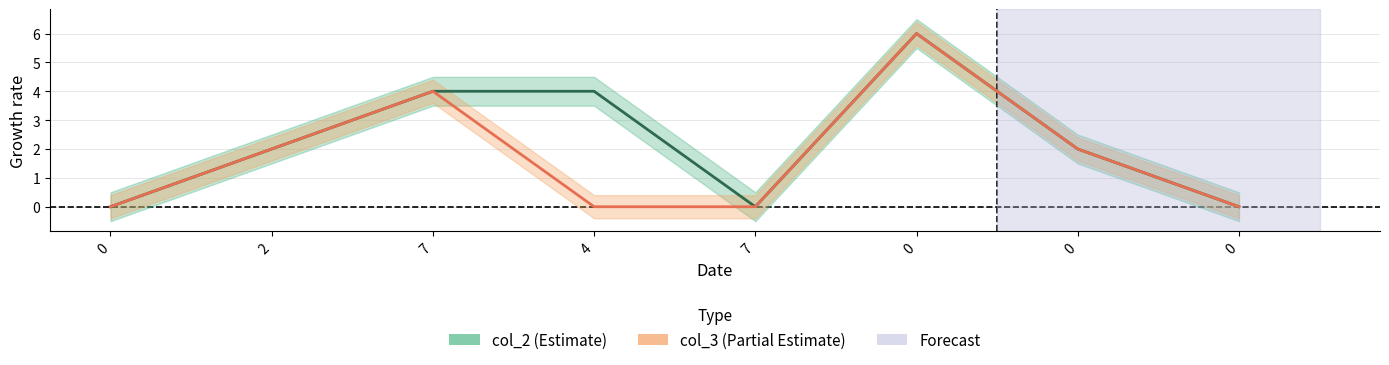

Where is the first local minimum for col_2?

7